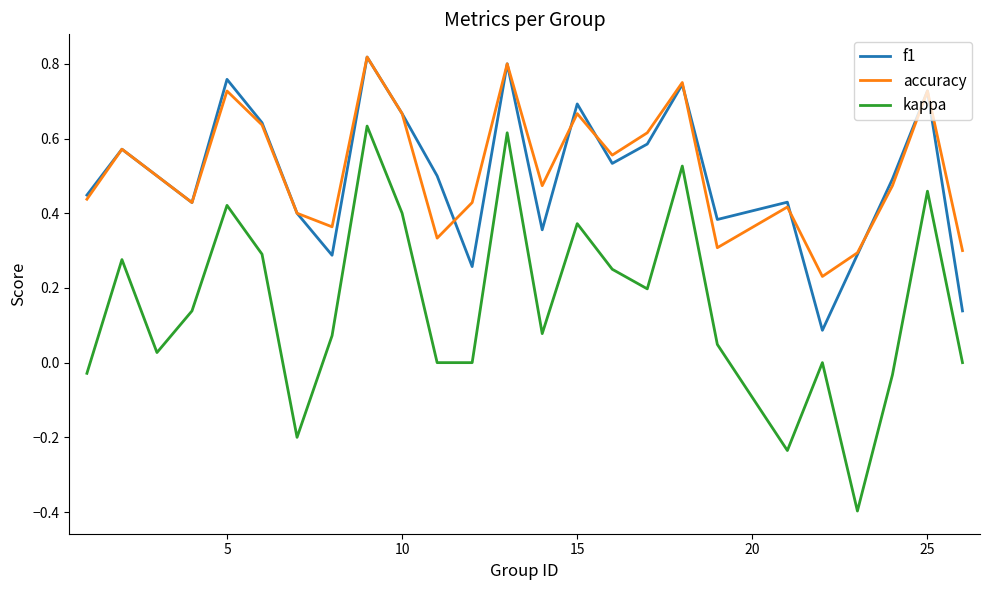

True or false: f1 and kappa intersect in this chart.

False